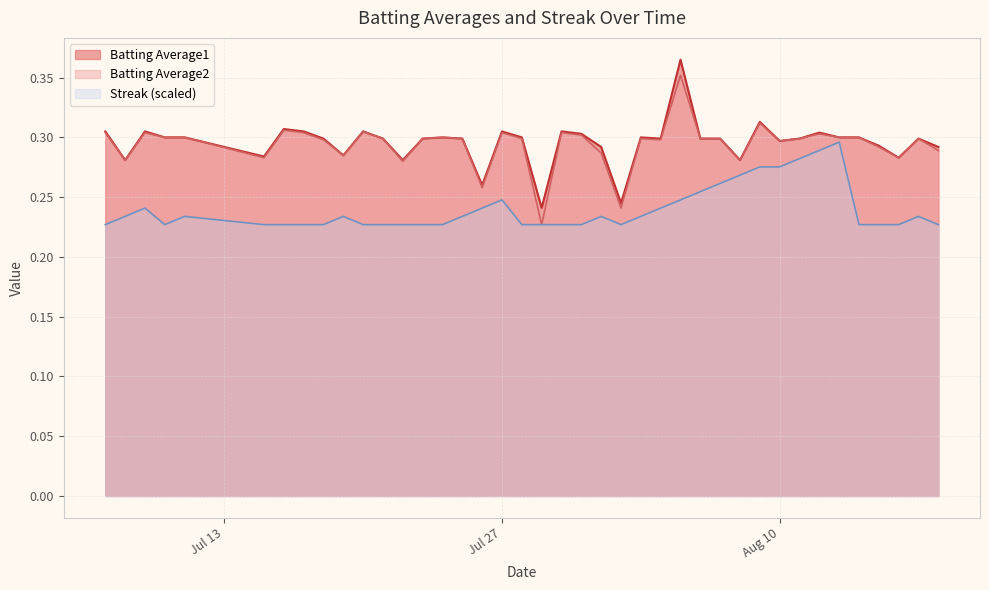

True or false: Batting Average1 and Batting Average2 intersect in this chart.

False